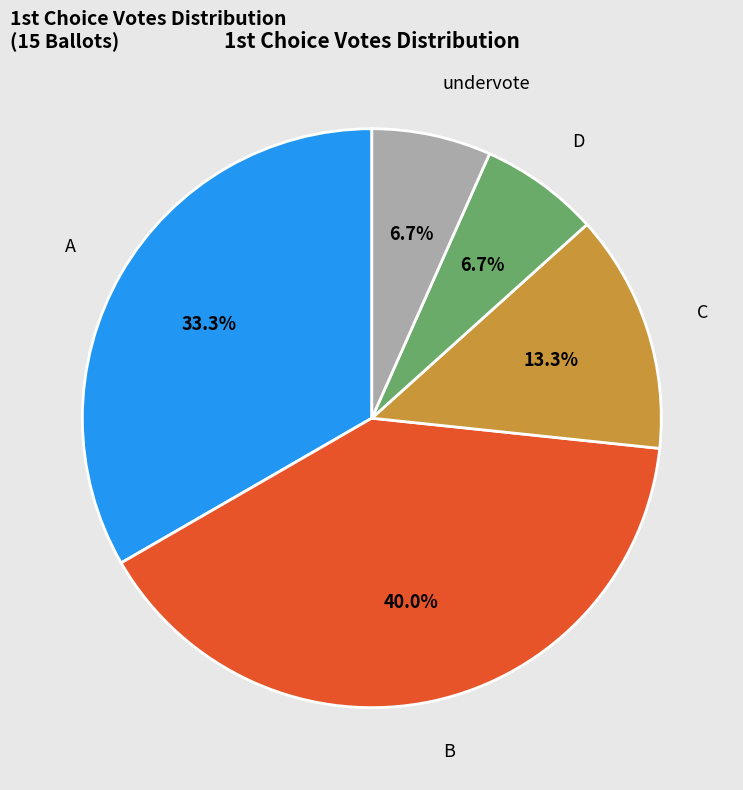

Does any single category account for the majority?

No